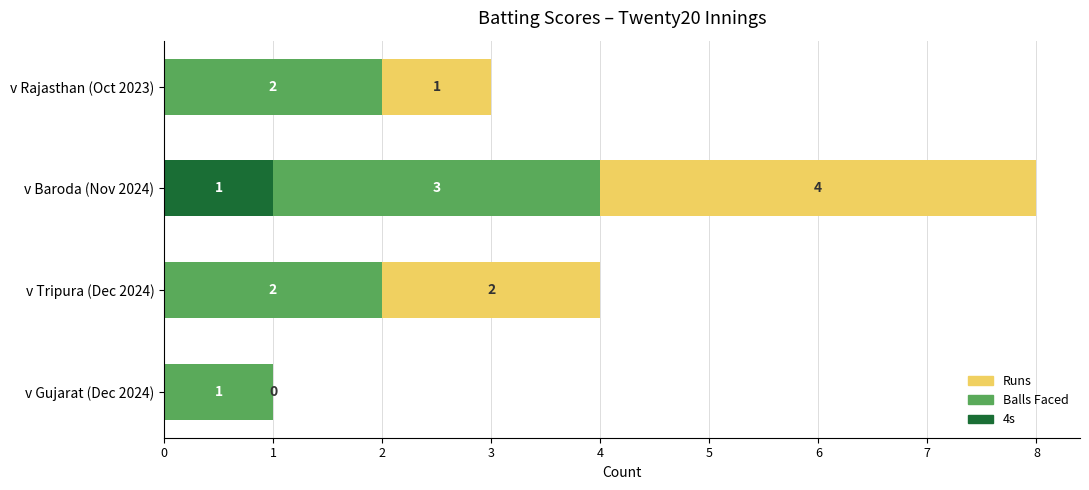

At which category is the sum across all series the highest?

v Baroda (Nov 2024)